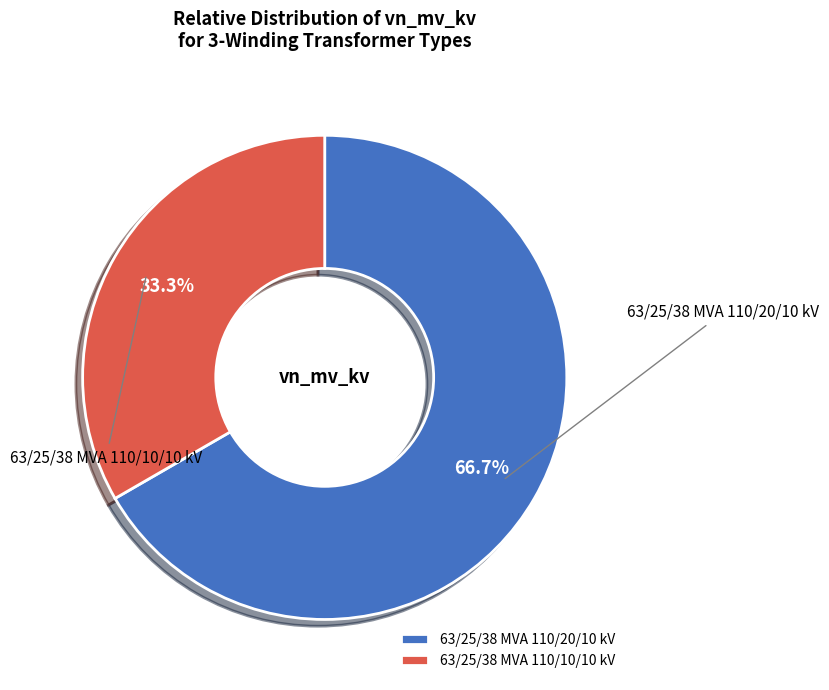

How much of the chart is everything except 63/25/38 MVA 110/20/10 kV?

33.3%